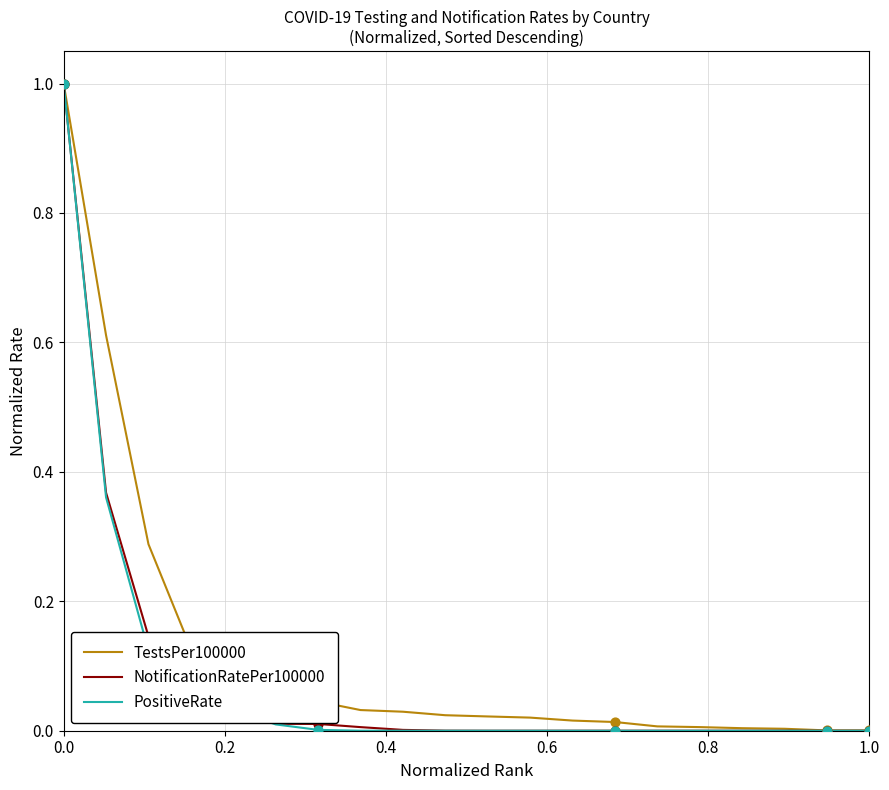

What is the highest value of the NotificationRatePer100000 series?

1.0